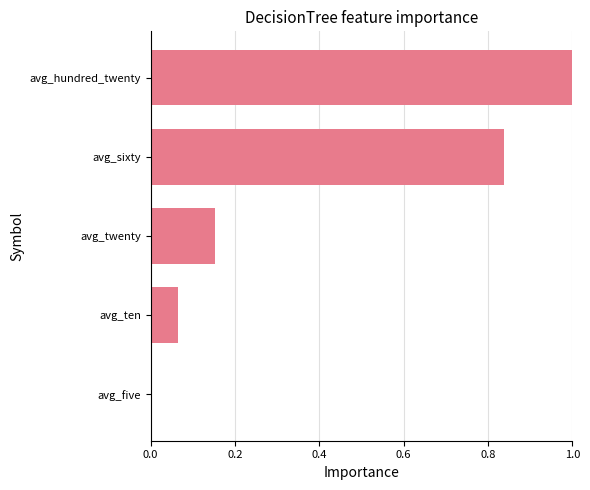

True or false: the data shows 0.5 at avg_hundred_twenty.

False